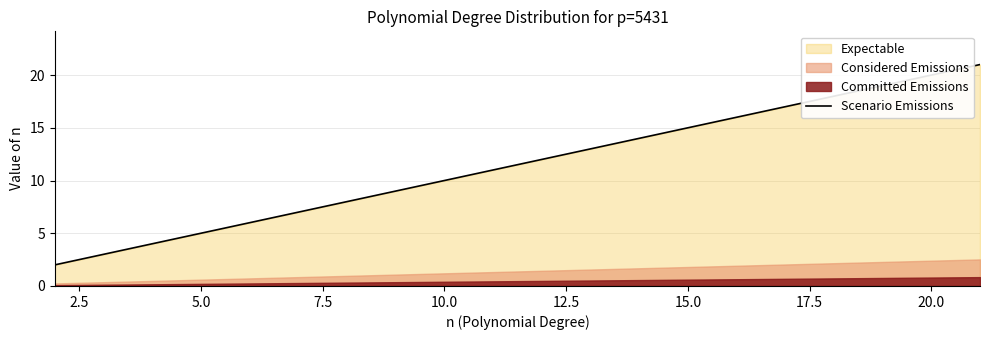

True or false: Scenario Emissions has a value of 20 at 20.0.

True